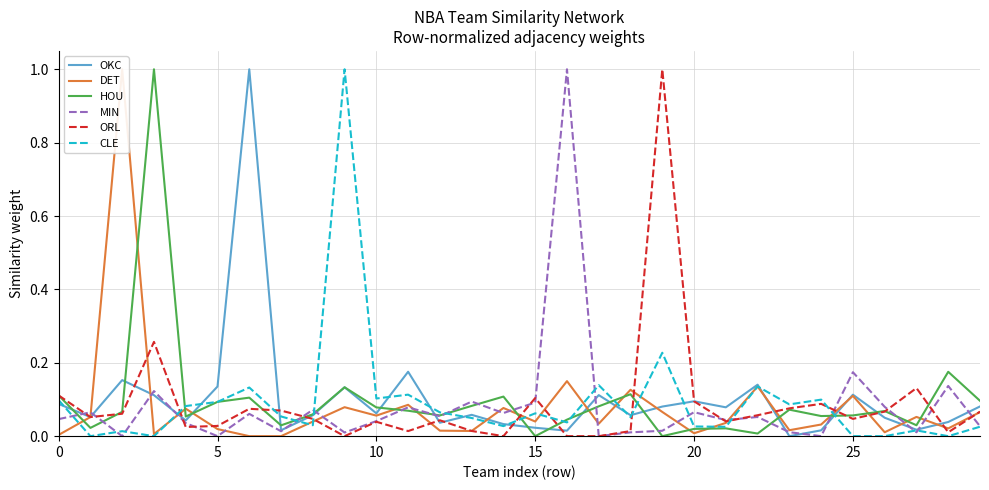

The OKC series shows 0.0 at 15. True or false?

True